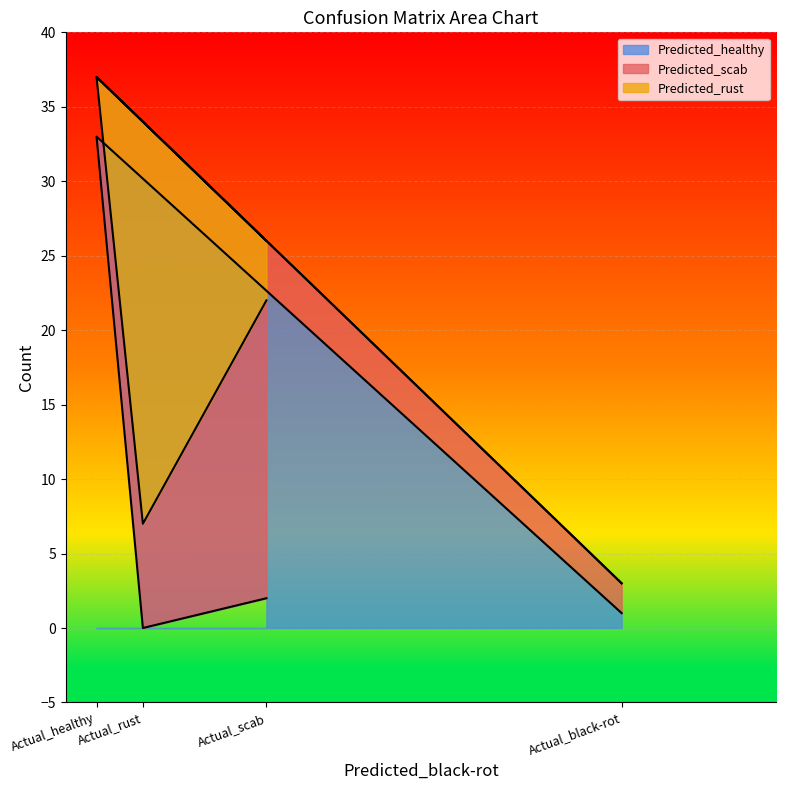

Does the chart display data point markers on the line(s)?

No